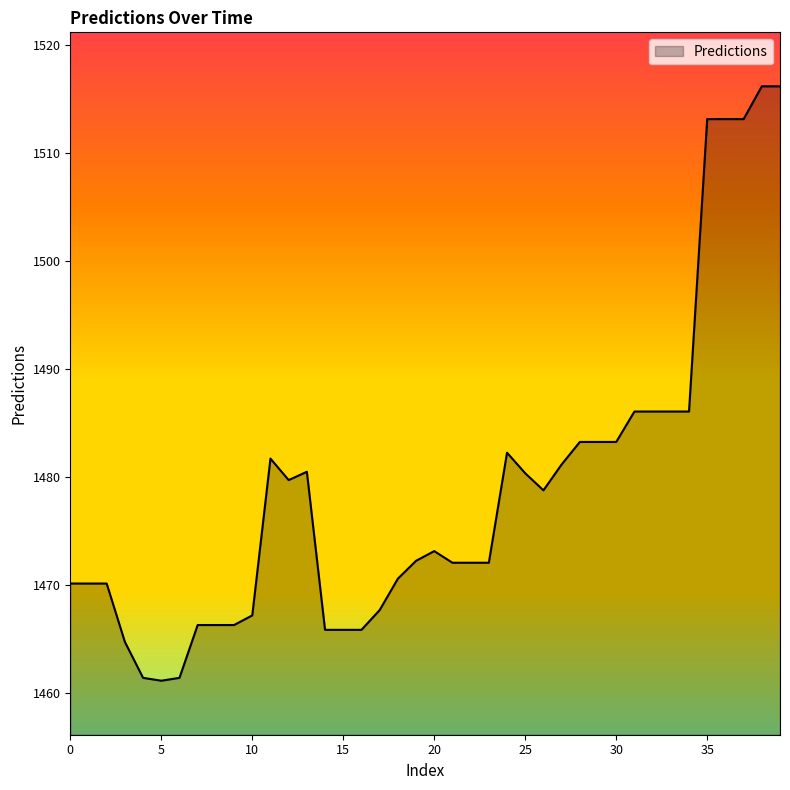

How many distinct data groups are displayed?

1